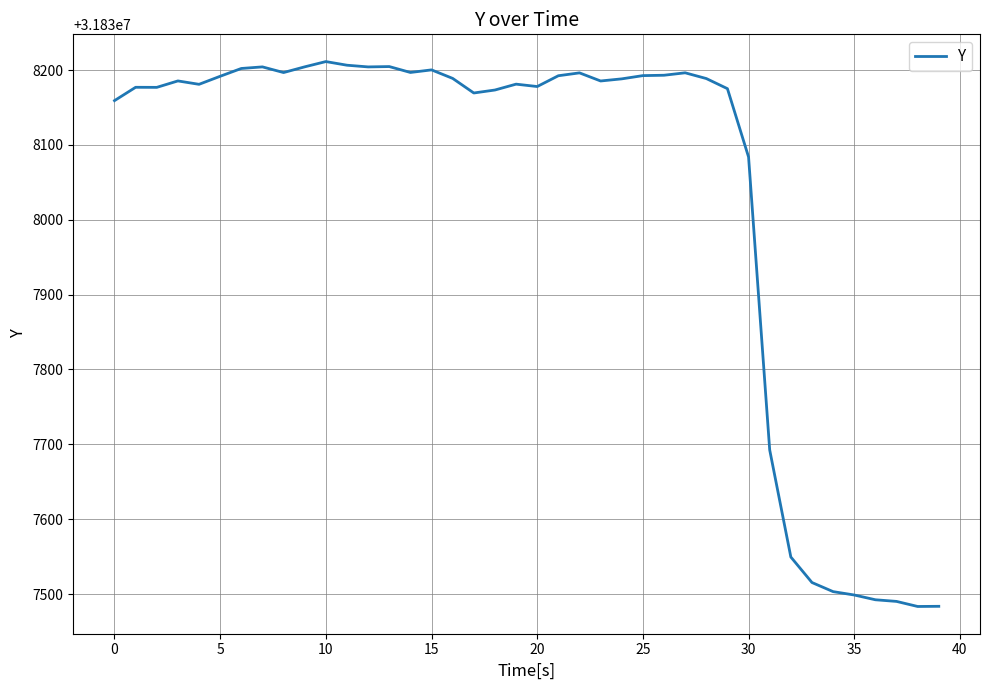

What is the smallest value displayed?

31837483.3